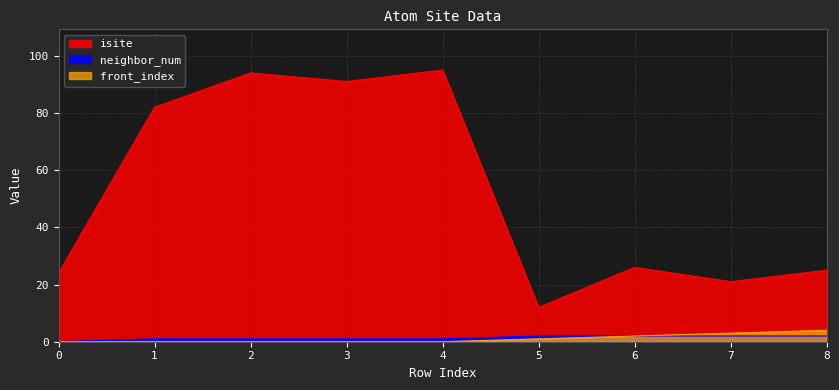

Read the front_index value at 5.

1